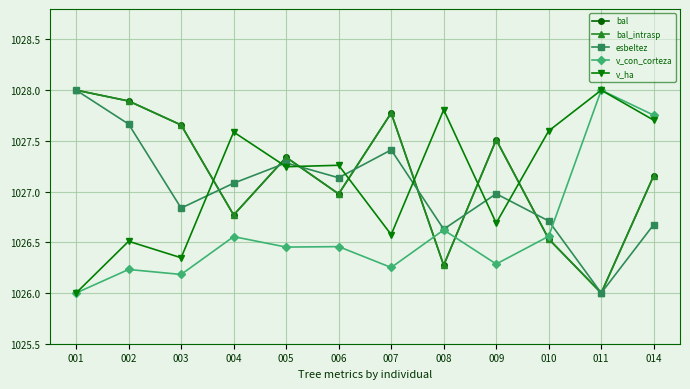

Where do v_ha and esbeltez first cross each other?

003 and 004